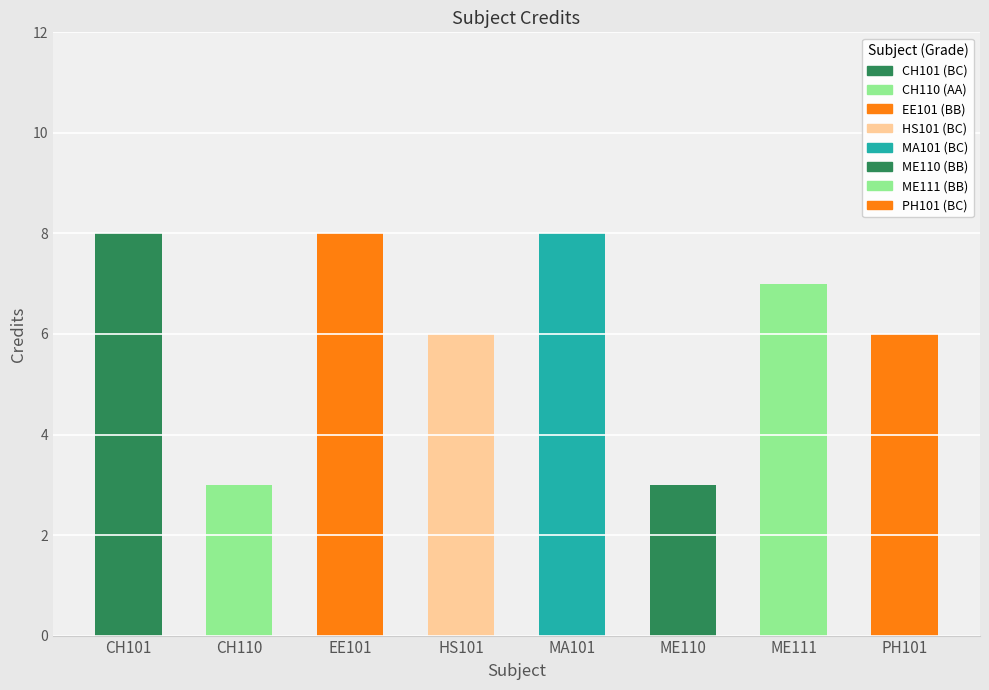

What position from the right is EE101?

6